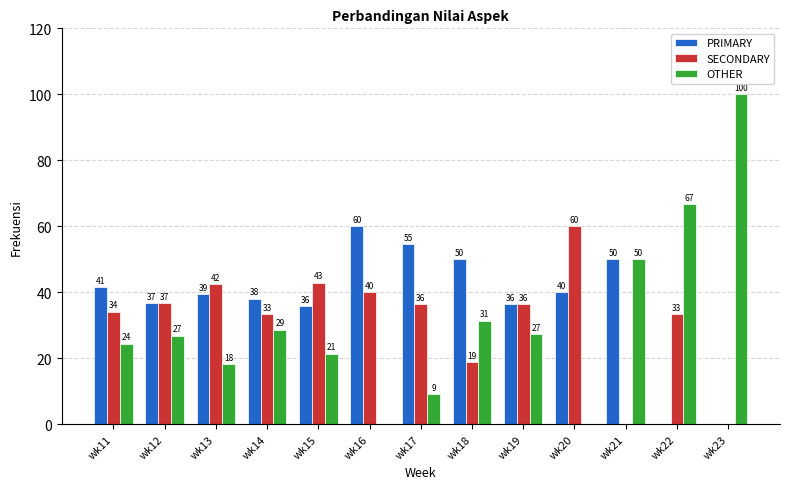

What is the average value of the SECONDARY series?

31.9